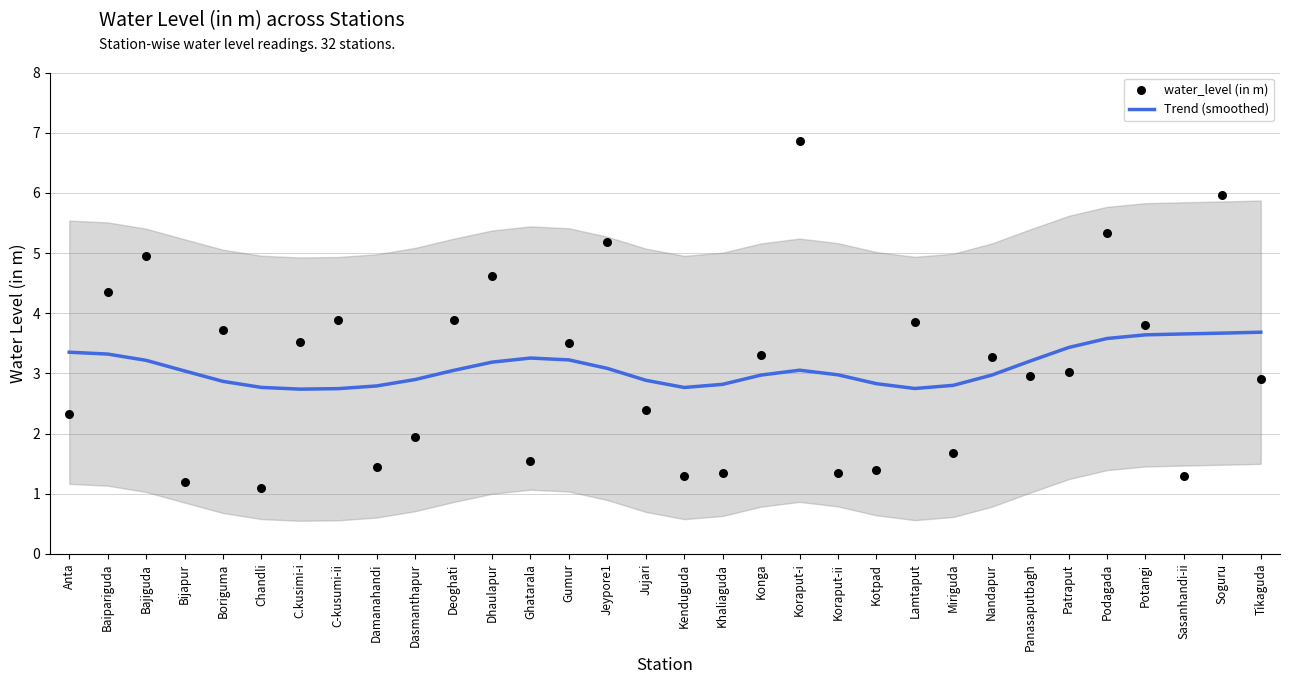

What are all the series names shown in the legend?

Trend (smoothed), water_level (in m)